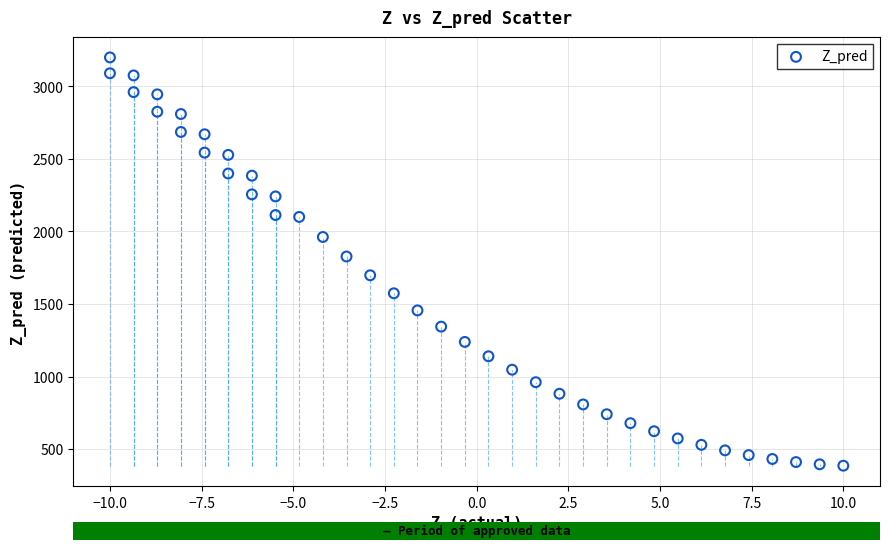

What Y value in the scatter plot is closest to 1792?

1827.4